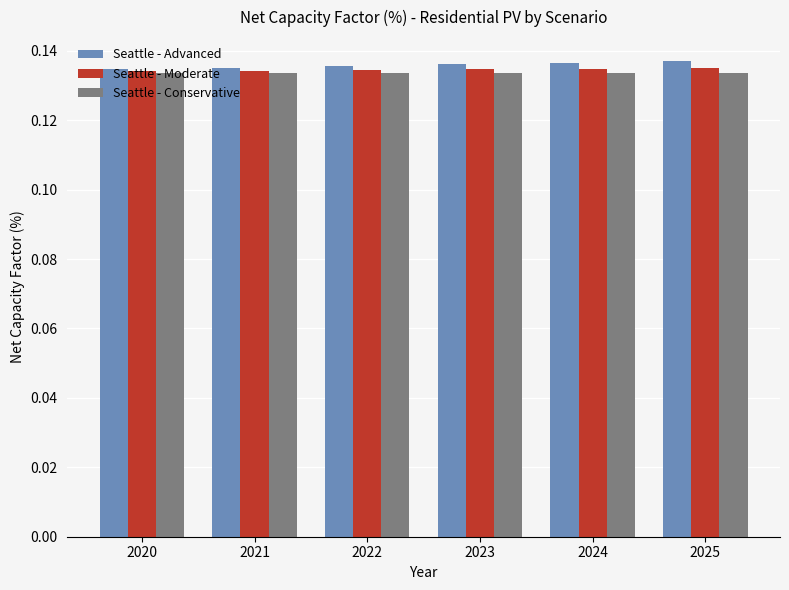

The Seattle - Advanced series shows 0.2 at 2021. True or false?

False